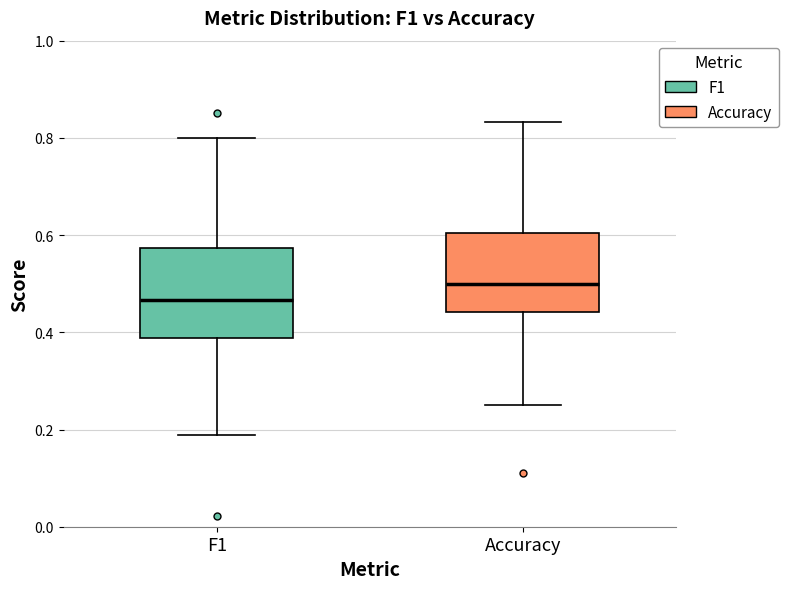

Reading left to right, read every box against the y-axis: the position of its median line, the range the box covers, and the ends of its whiskers. The values are not printed on the chart, so give them approximately, as read against the axis.

F1: median 0.46, box 0.38 to 0.58, whiskers 0.18 to 0.80
Accuracy: median 0.50, box 0.44 to 0.60, whiskers 0.26 to 0.84